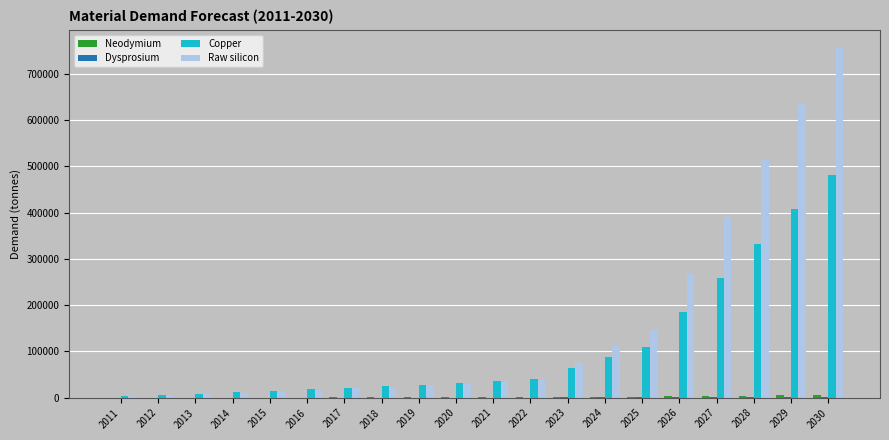

Which series has the largest total across all categories?

Raw silicon